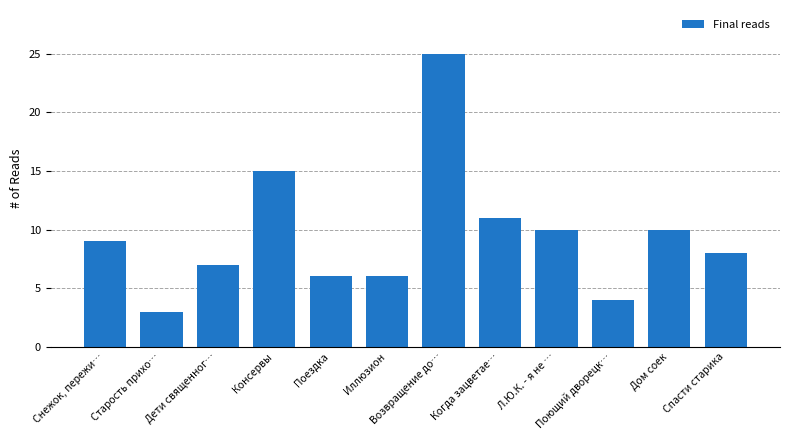

Approximately how many times larger is the value at Старость прихо… compared to Дети священног…?

0.4